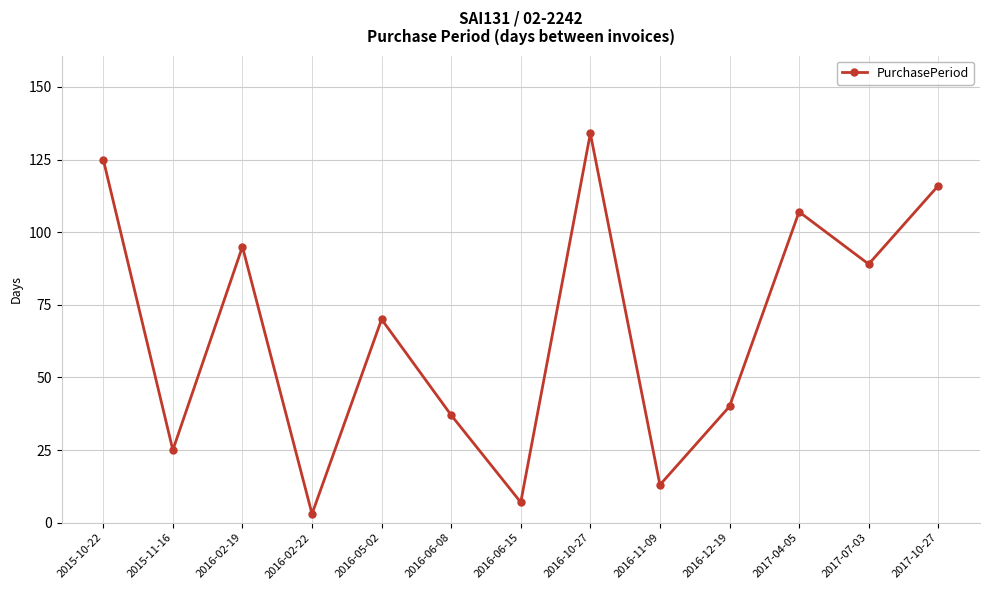

Reading right to left, list all the values displayed in this chart.

116	89	107	40	13	134	7	37	70	3	95	25	125